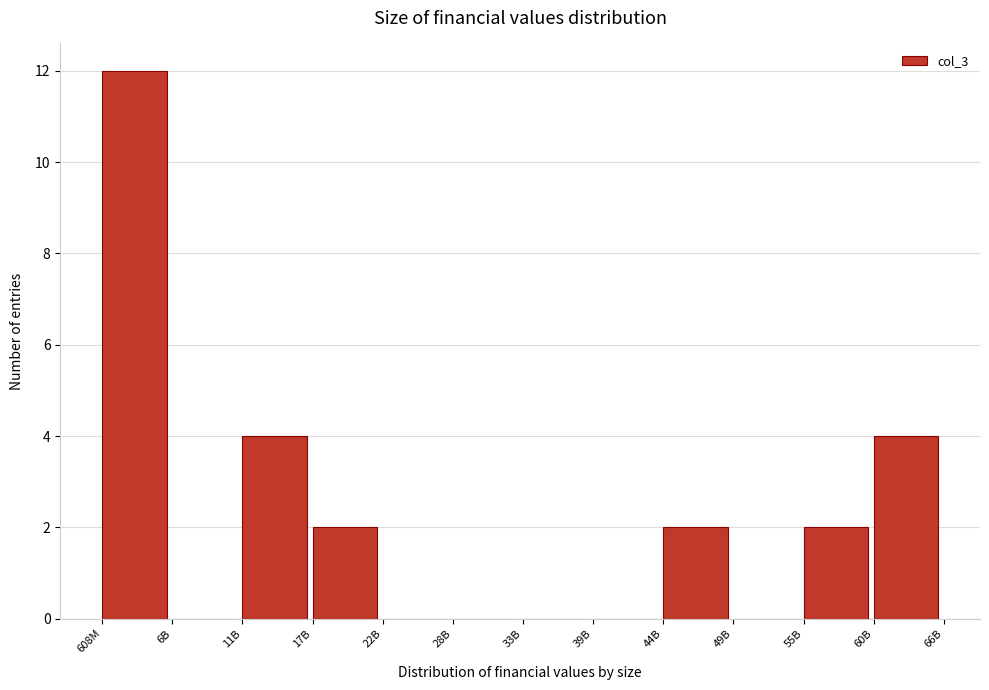

Reading left to right, transcribe all the data shown in this chart.

608M=12	6B=0	11B=4	17B=2	22B=0	28B=0	33B=0	39B=0	44B=2	49B=0	55B=2	60B=4